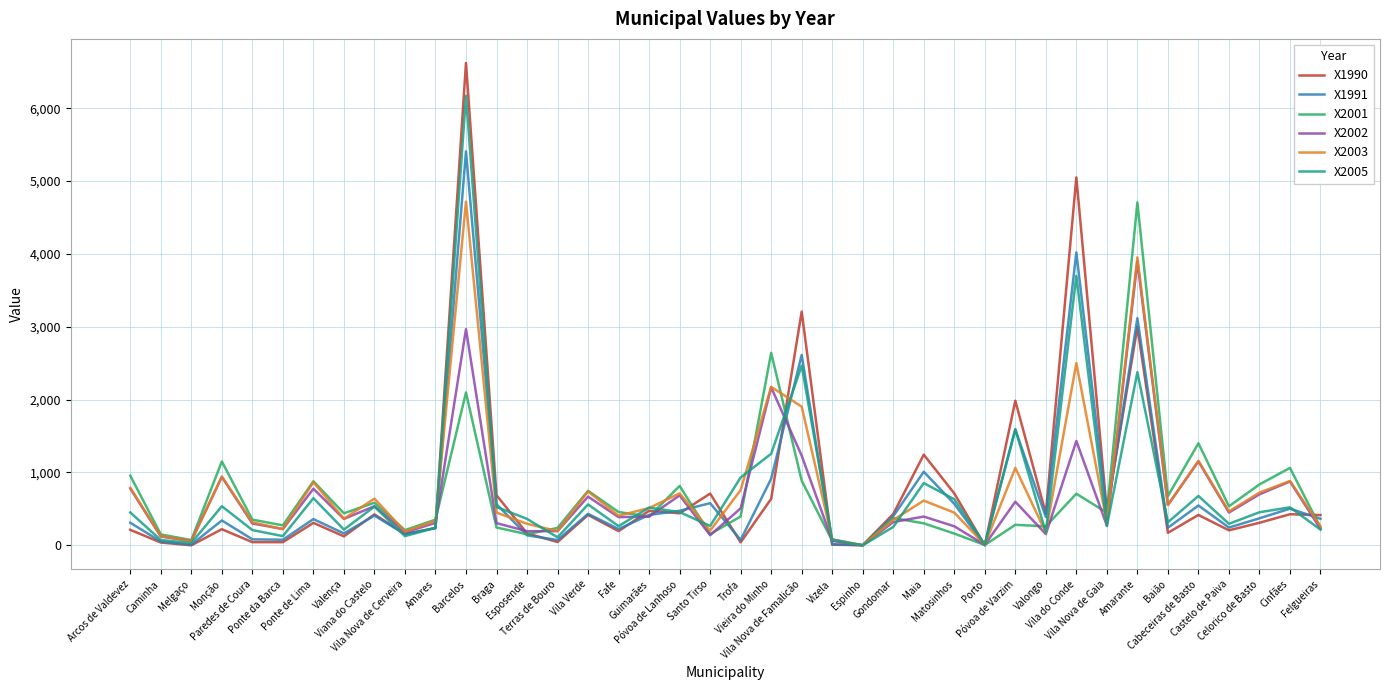

What is the total value across all series at Cinfães?

4270.3